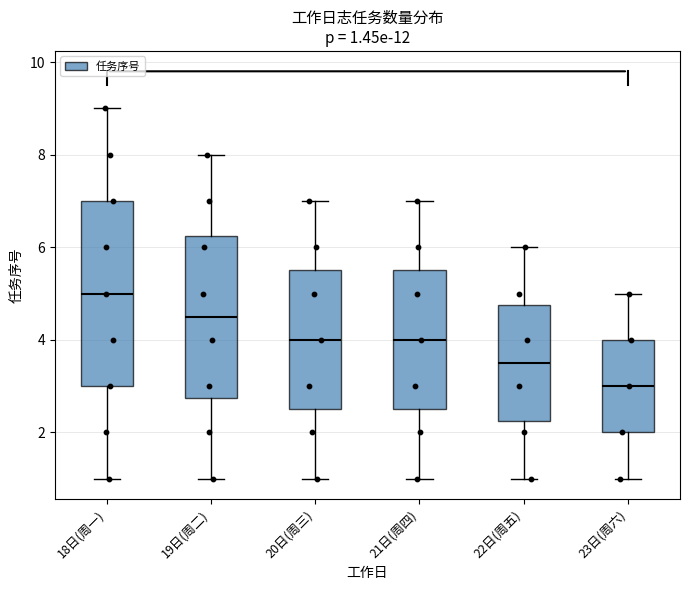

Which box is the tallest, from its lower edge to its upper edge?

18日(周一)